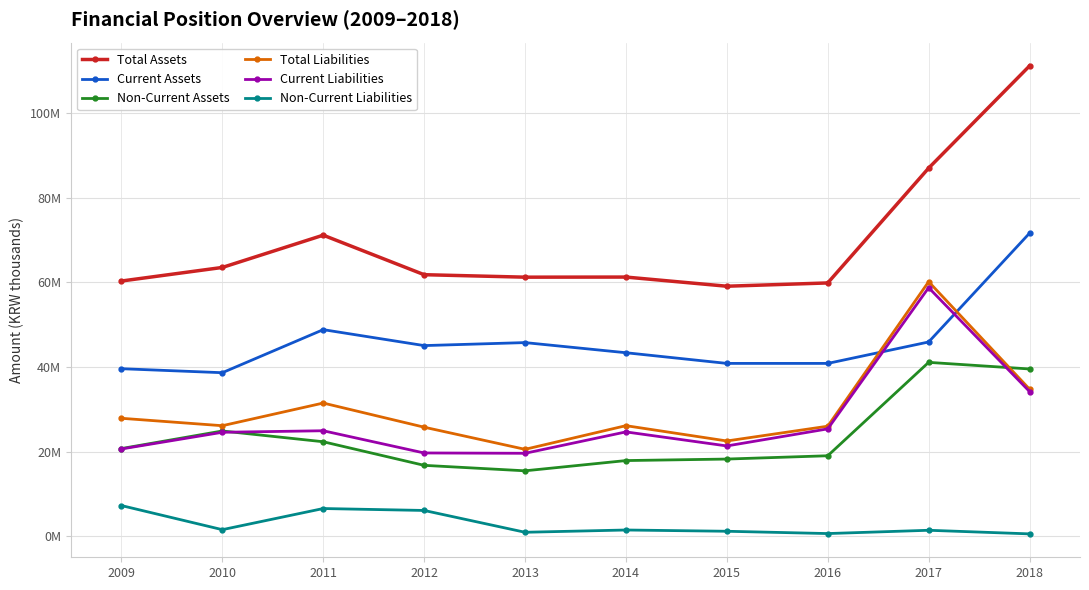

What are all the series names shown in the legend?

Total Assets, Current Assets, Non-Current Assets, Total Liabilities, Current Liabilities, Non-Current Liabilities